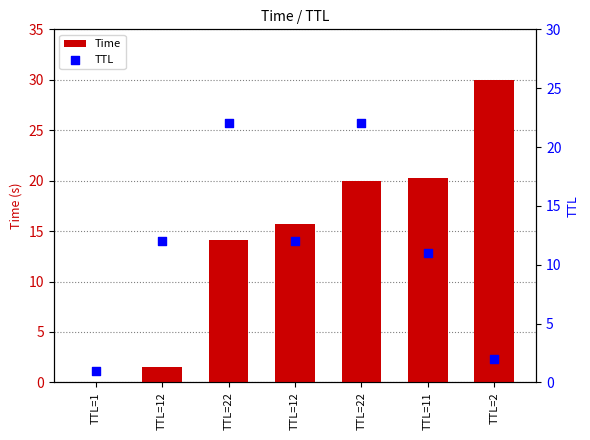

At which category is the sum across all series the highest?

TTL=22